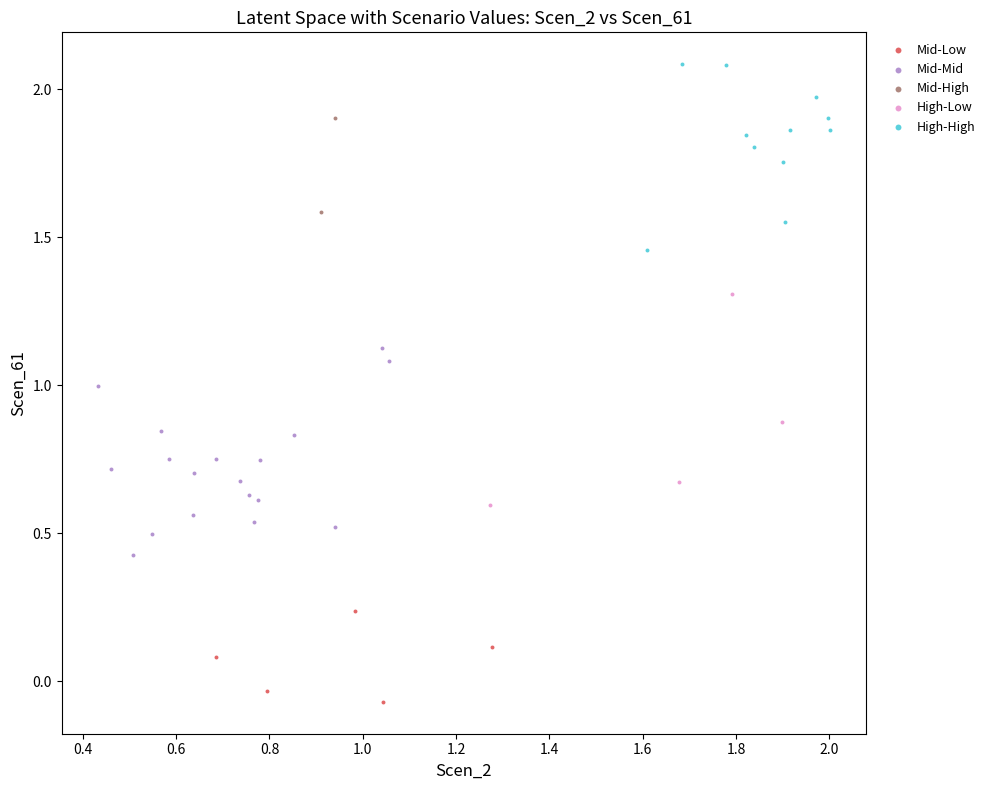

What are all the series names shown in the legend?

Mid-Low, Mid-Mid, Mid-High, High-Low, High-High